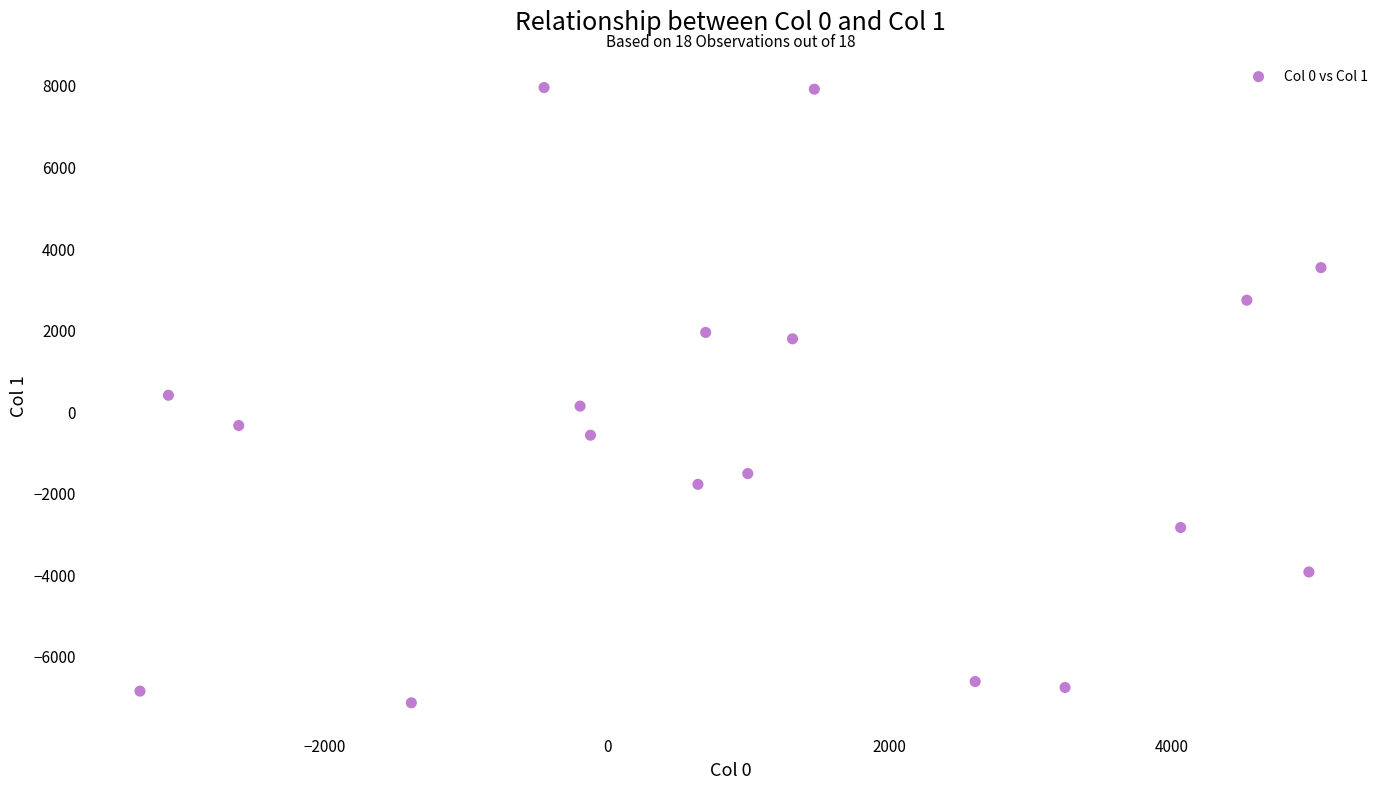

What is the range of Y values (max minus min)?

15083.4